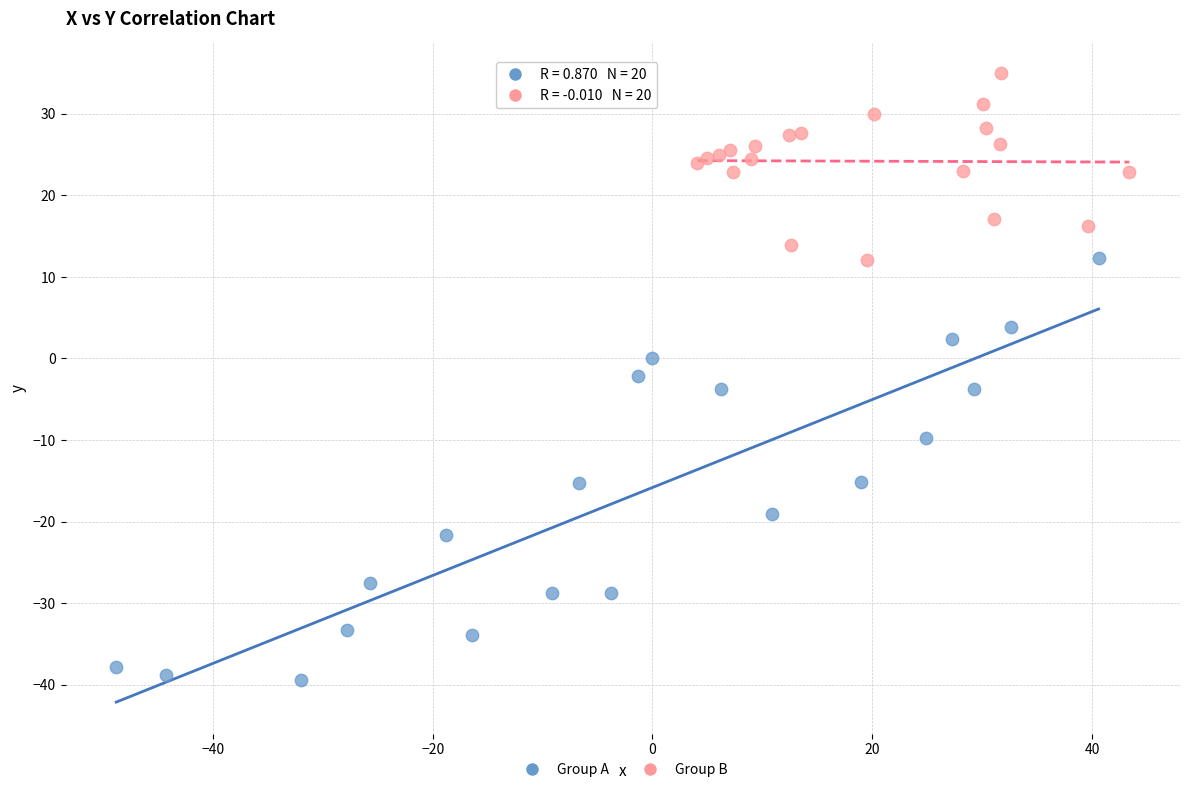

Which series reaches the minimum Y coordinate?

Group A